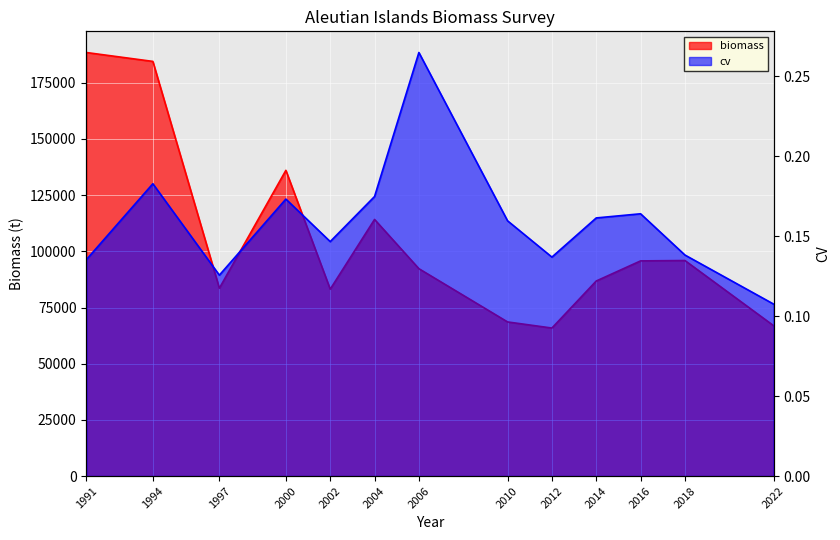

Reading left to right, extract all data points from this chart.

biomass: 188456.0	184499.0	83590.3	136028.0	83152.2	114183.0	92271.3	68575.6	65858.2	86790.7	95734.7	95904.5	66907.2
cv: 0.1	0.2	0.1	0.2	0.1	0.2	0.3	0.2	0.1	0.2	0.2	0.1	0.1